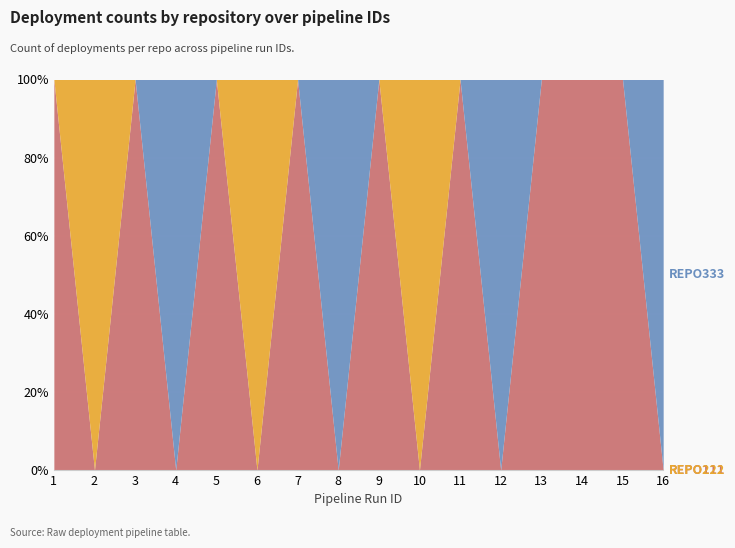

What is the average value of the REPO111 series?

1